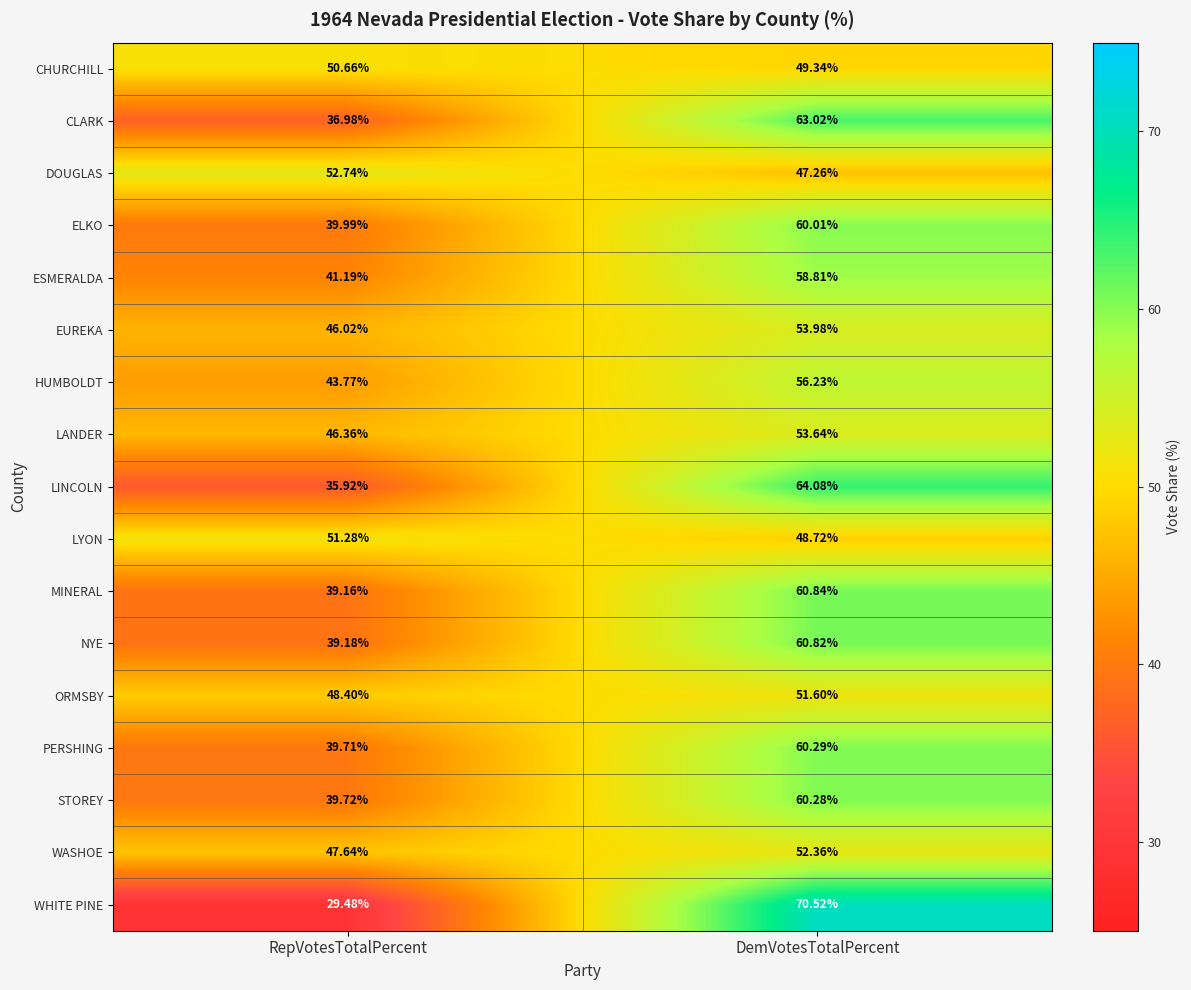

At which label does MINERAL first exceed 60?

DemVotesTotalPercent